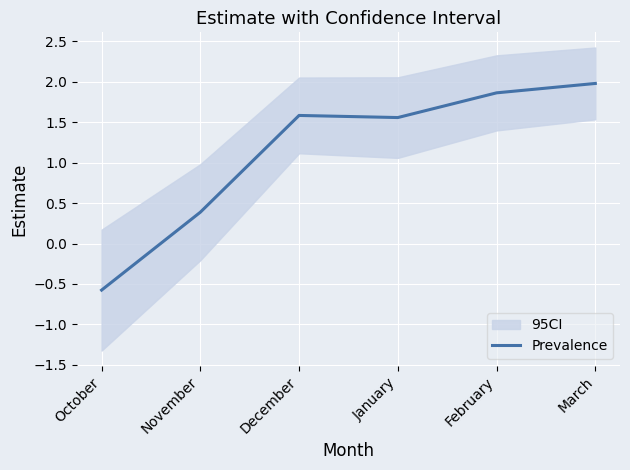

Reading left to right, list all the values displayed in this chart.

October=-0.6	November=0.4	December=1.6	January=1.6	February=1.9	March=2.0